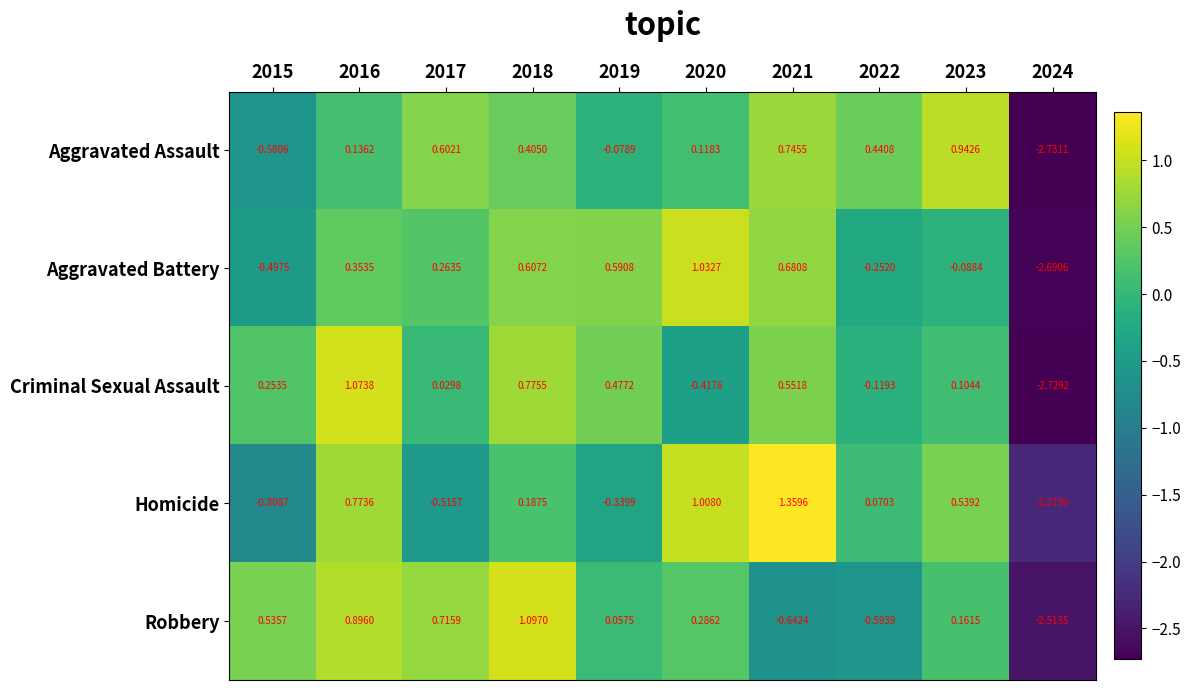

Is the value of Aggravated Assault at 2021 greater than the value of Robbery at 2017?

Yes